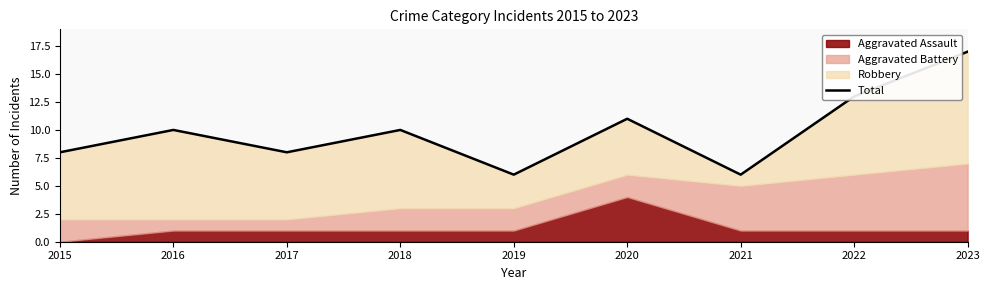

What is the ratio of the value at 2016 to the value at 2019?

1.7